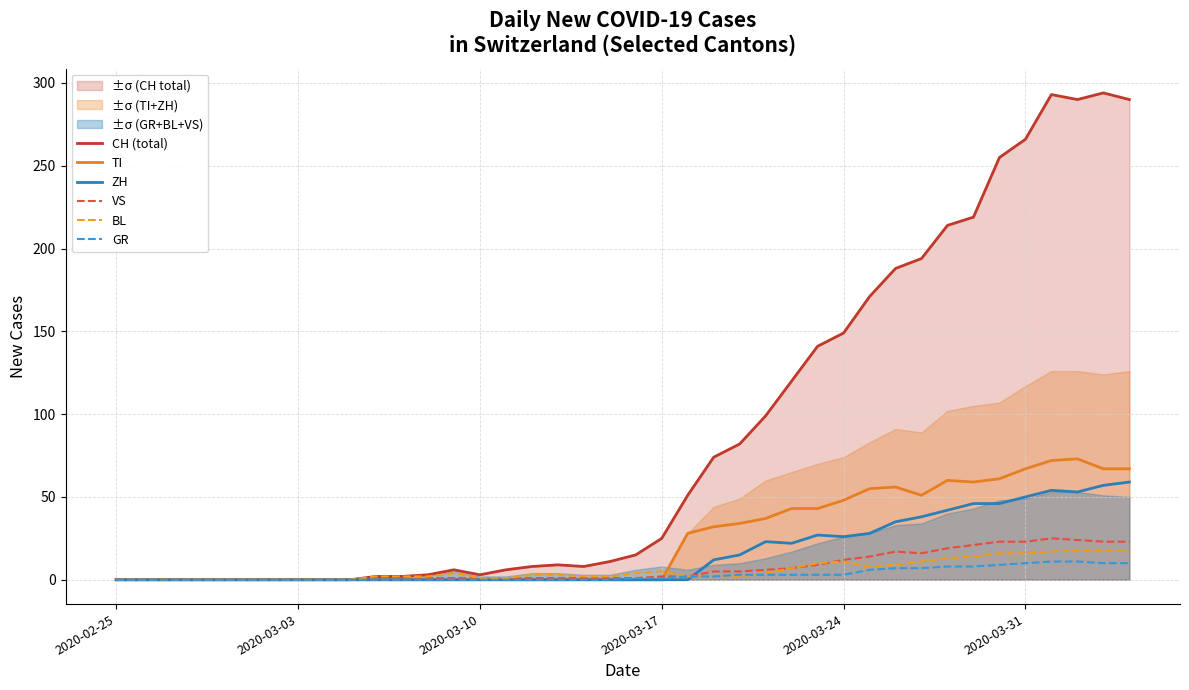

At how many categories does at least one series exceed 224?

6